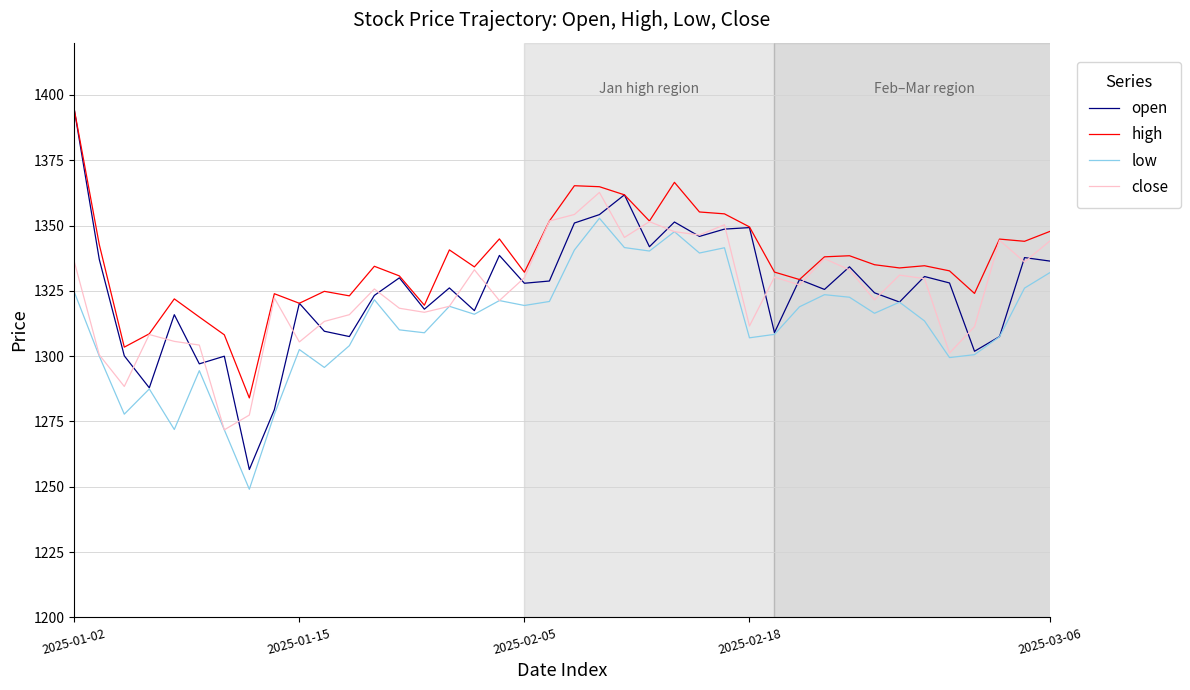

True or false: low has more than 2 interior local peaks.

True